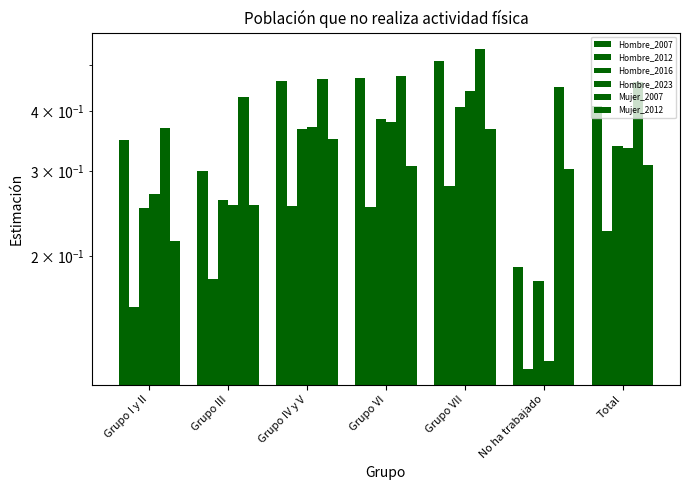

Which series has the largest total across all categories?

Mujer_2007